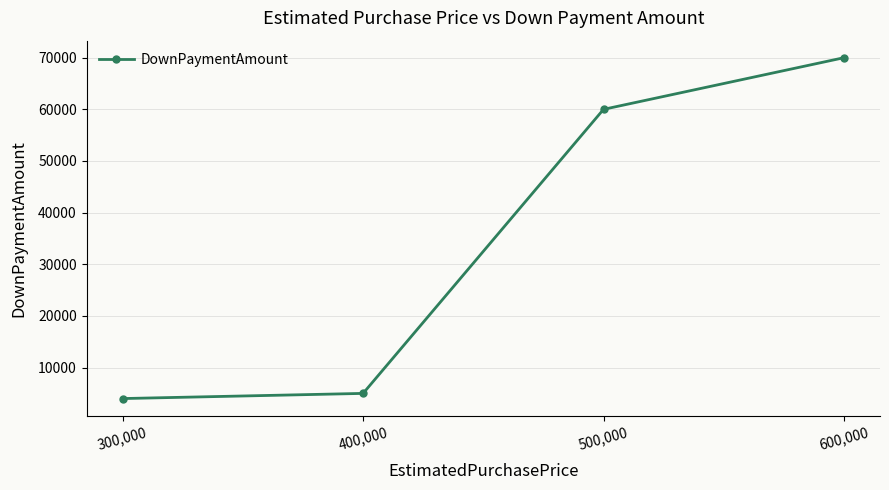

At which label is the value closest to 37000?

500,000